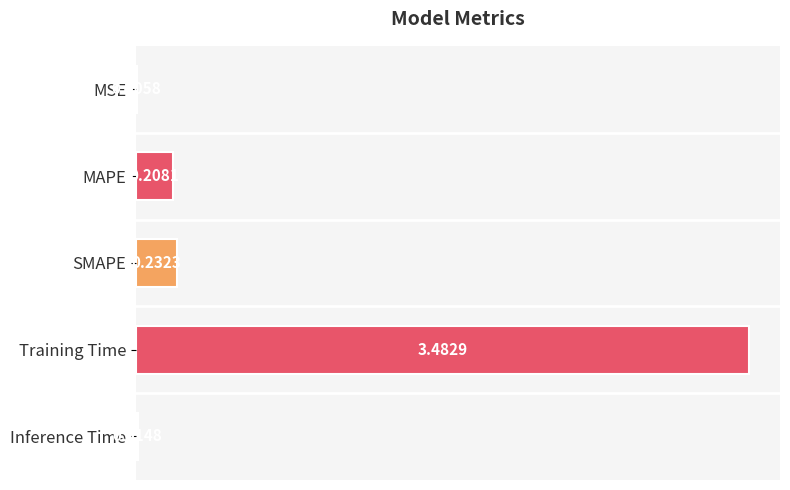

Between Training Time and SMAPE, which is larger?

Training Time